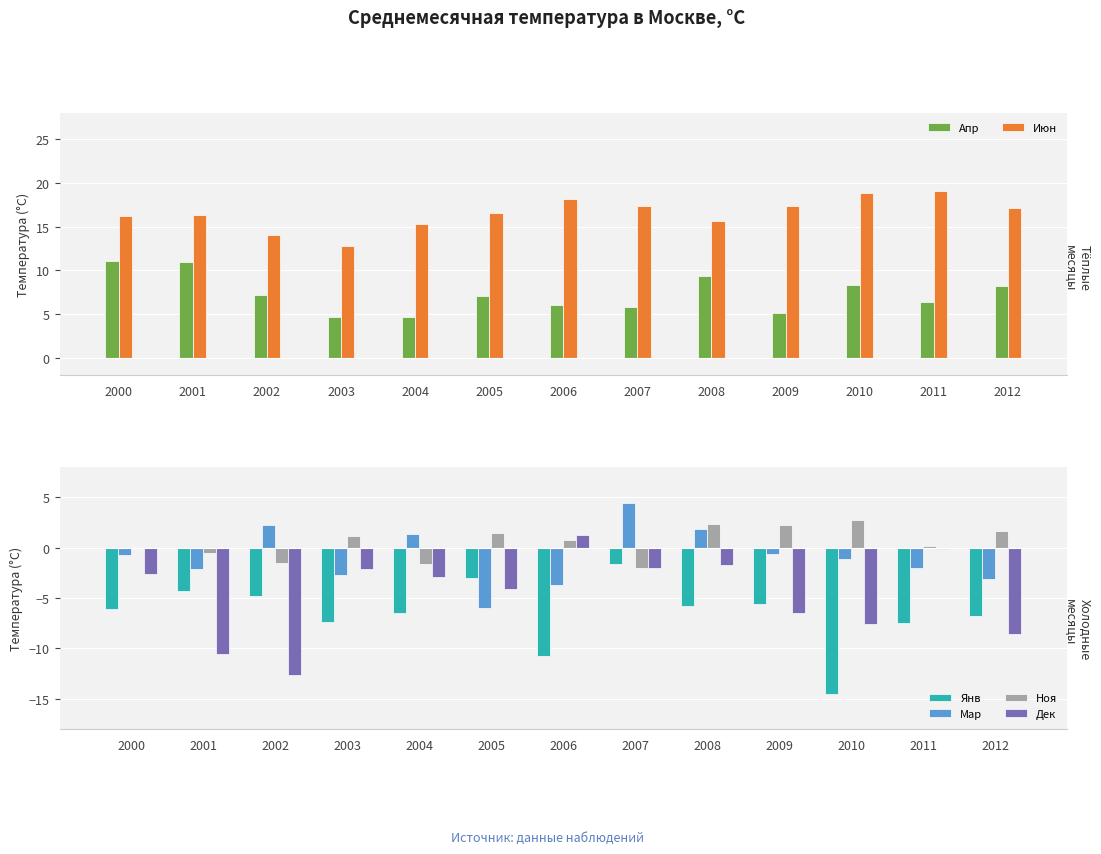

True or false: Апр has a value of 6.0 at 2006.

True